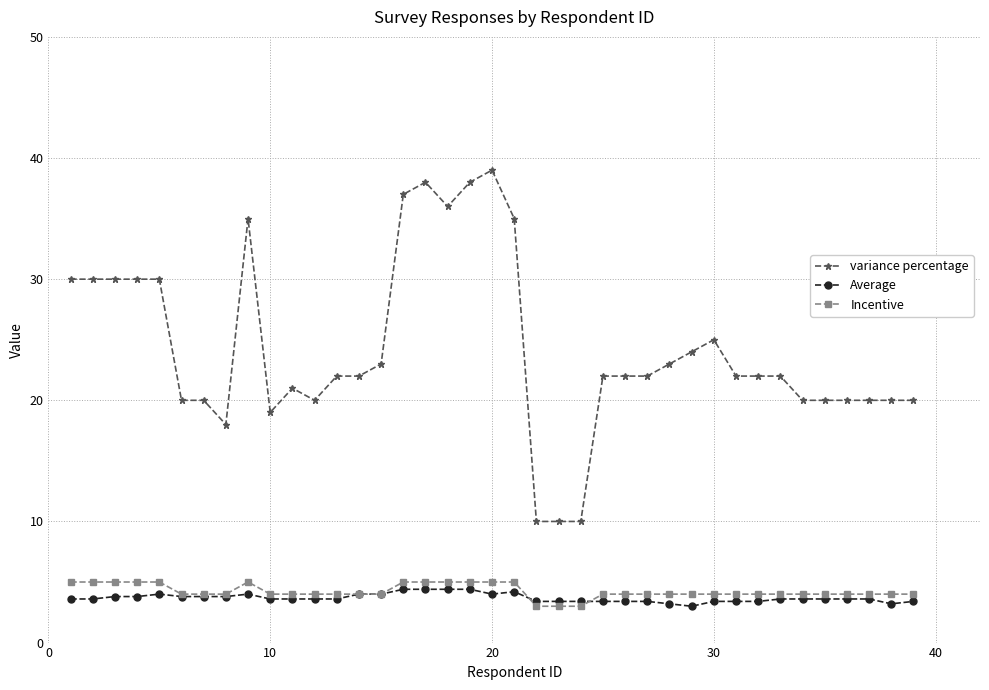

Which series has the largest total across all categories?

variance percentage